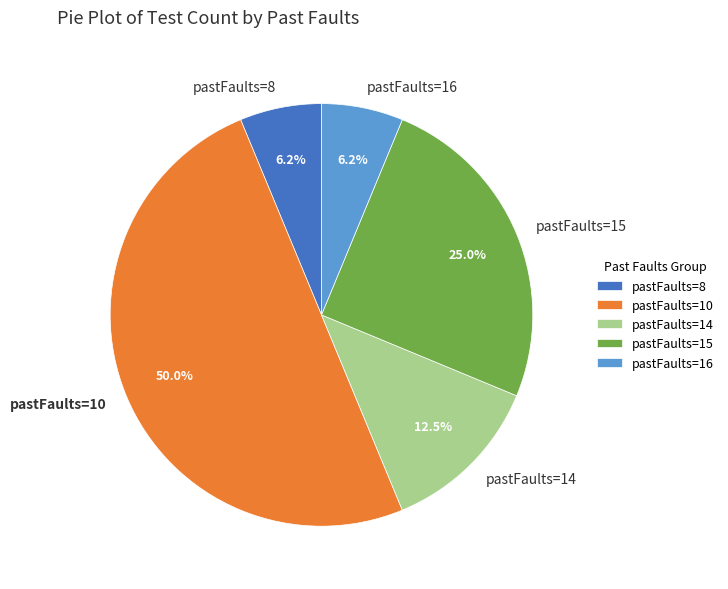

Which slice is the largest?

pastFaults=10